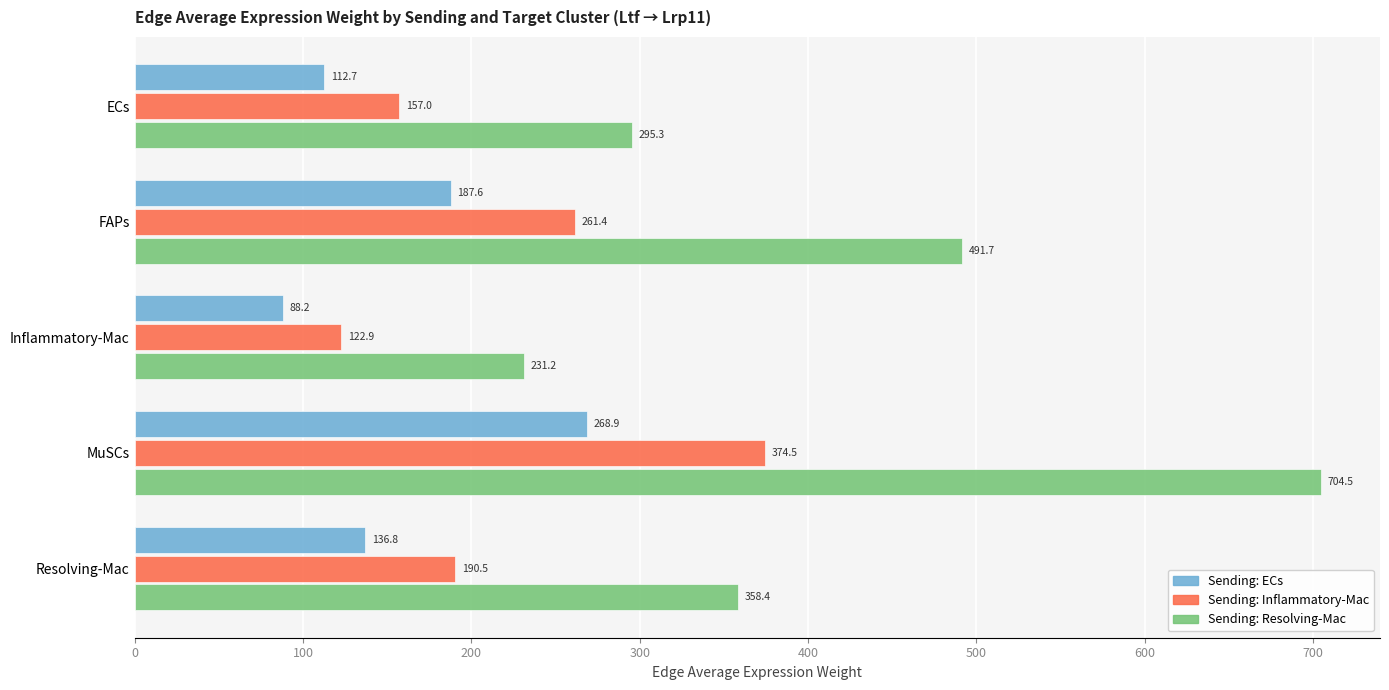

What is the average value of the Sending: Inflammatory-Mac series?

221.2